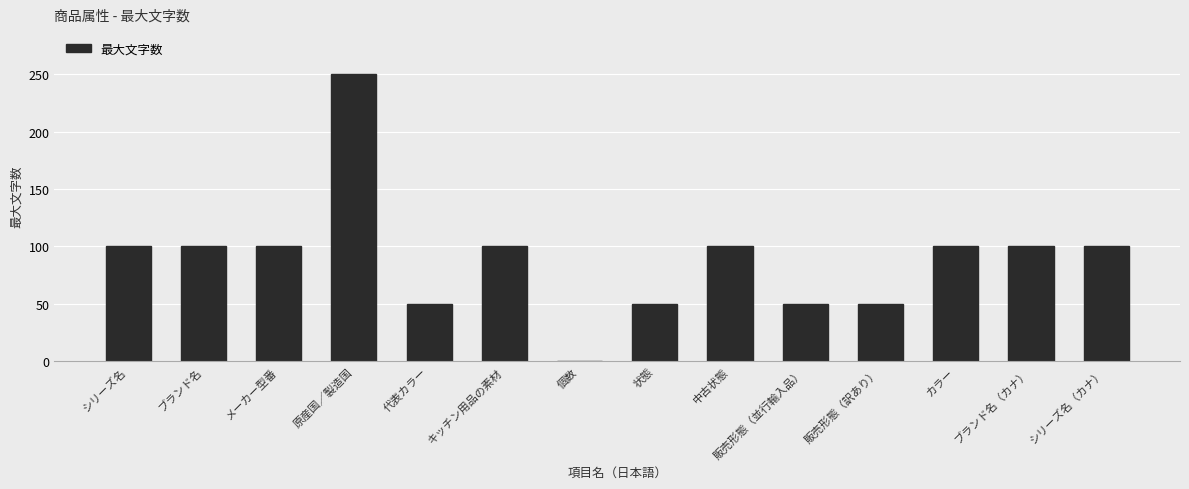

What is the sum of all values?

1250